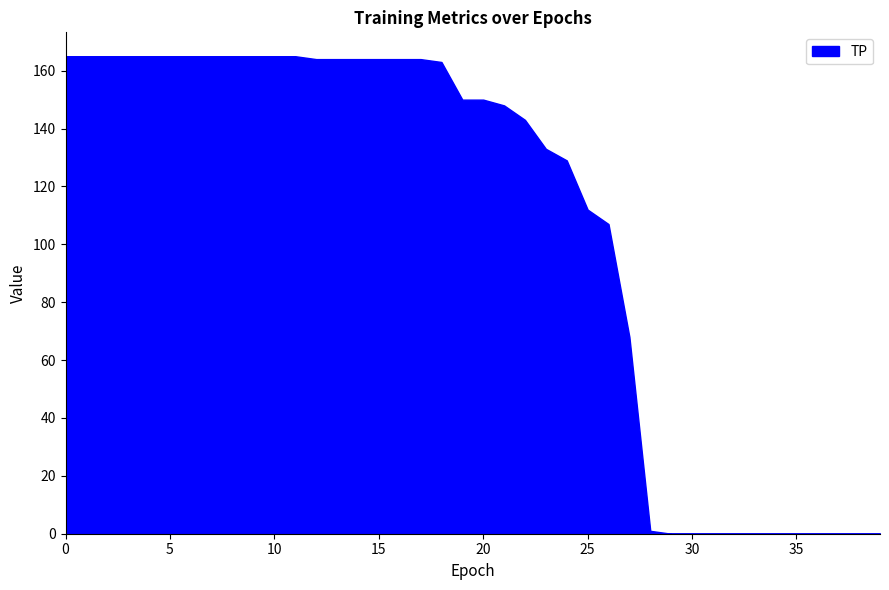

The value at 20 is 244. True or false?

False